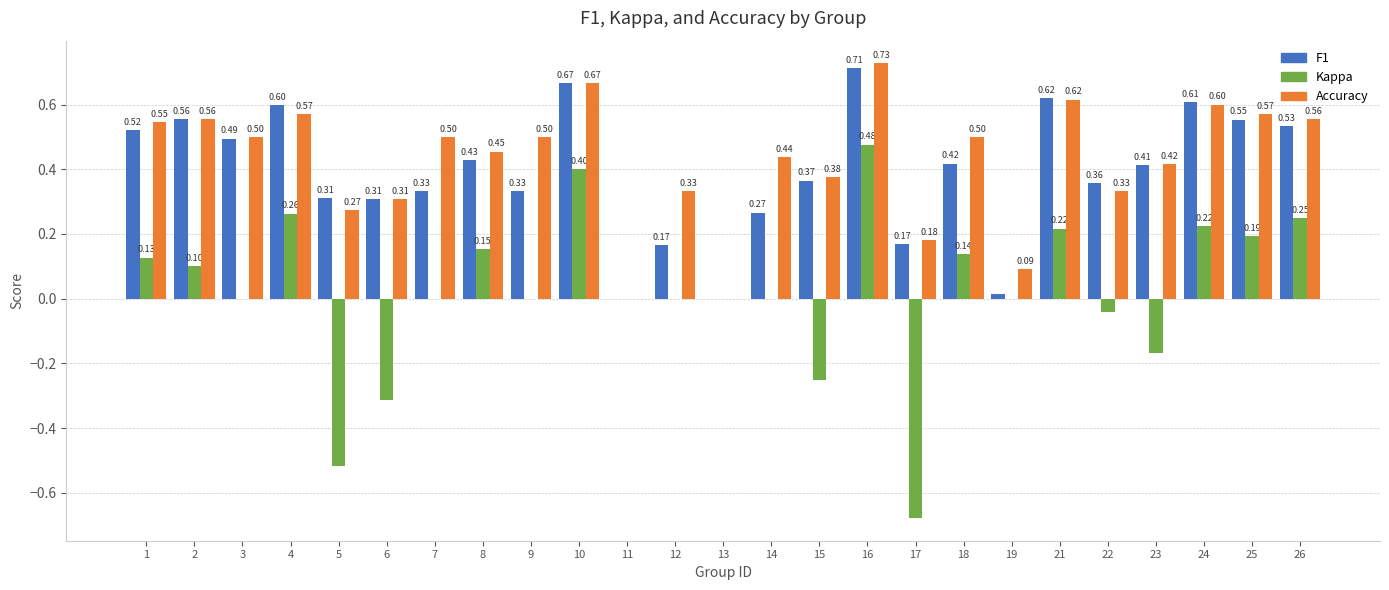

At which category is the sum across all series the highest?

16